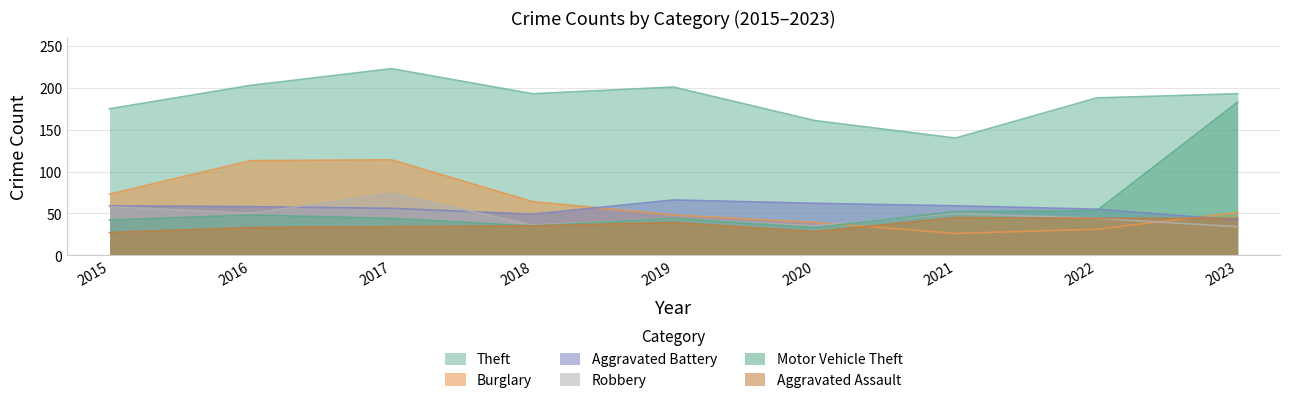

What is the spread (max minus min) of values at 2020?

133